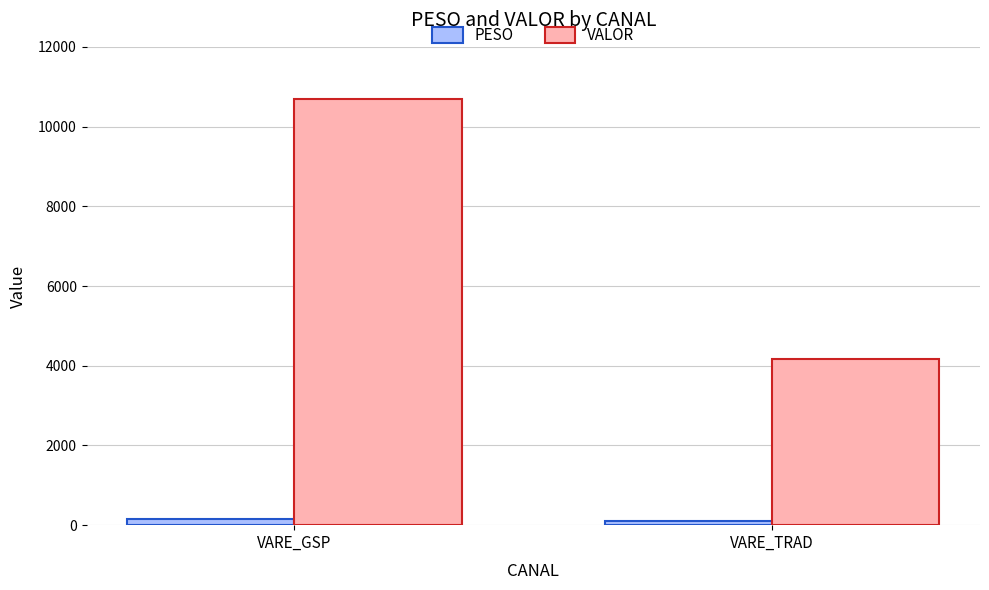

Which series has the widest spread of values?

VALOR